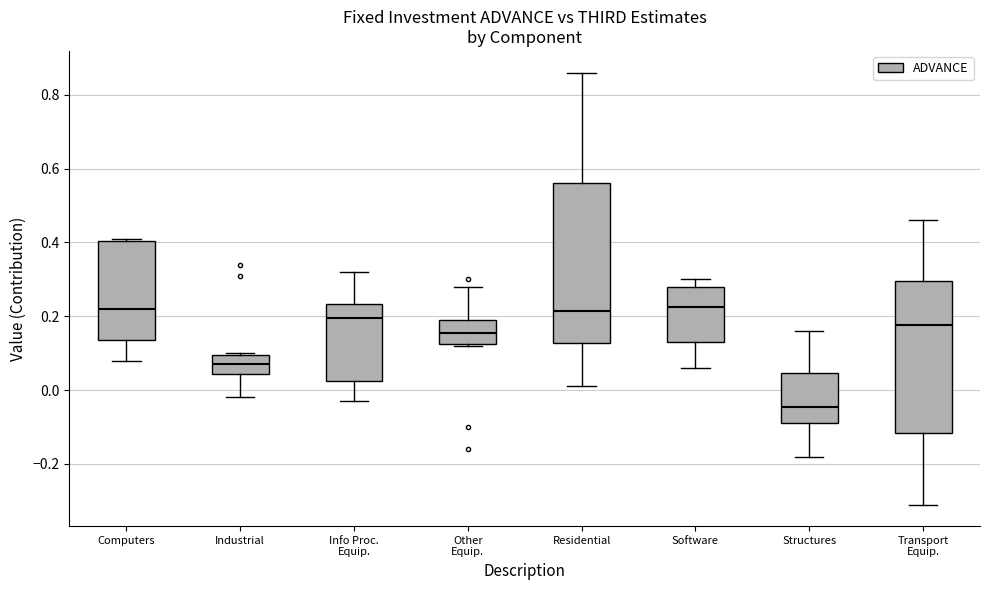

Reading left to right, transcribe this box plot: for each box, give where its median line is, the range the box spans, and where its two whiskers end, as read against the y-axis. The values are not printed on the chart, so give them approximately, as read against the axis.

Computers: median 0.22, box 0.14 to 0.40, whiskers 0.08 to 0.42
Industrial: median 0.08, box 0.04 to 0.10, whiskers -0.02 to 0.10
Info Proc. Equip.: median 0.20, box 0.02 to 0.24, whiskers -0.02 to 0.32
Other Equip.: median 0.16, box 0.12 to 0.20, whiskers 0.12 to 0.28
Residential: median 0.22, box 0.12 to 0.56, whiskers 0.02 to 0.86
Software: median 0.22, box 0.14 to 0.28, whiskers 0.06 to 0.30
Structures: median -0.04, box -0.08 to 0.04, whiskers -0.18 to 0.16
Transport Equip.: median 0.18, box -0.12 to 0.30, whiskers -0.30 to 0.46